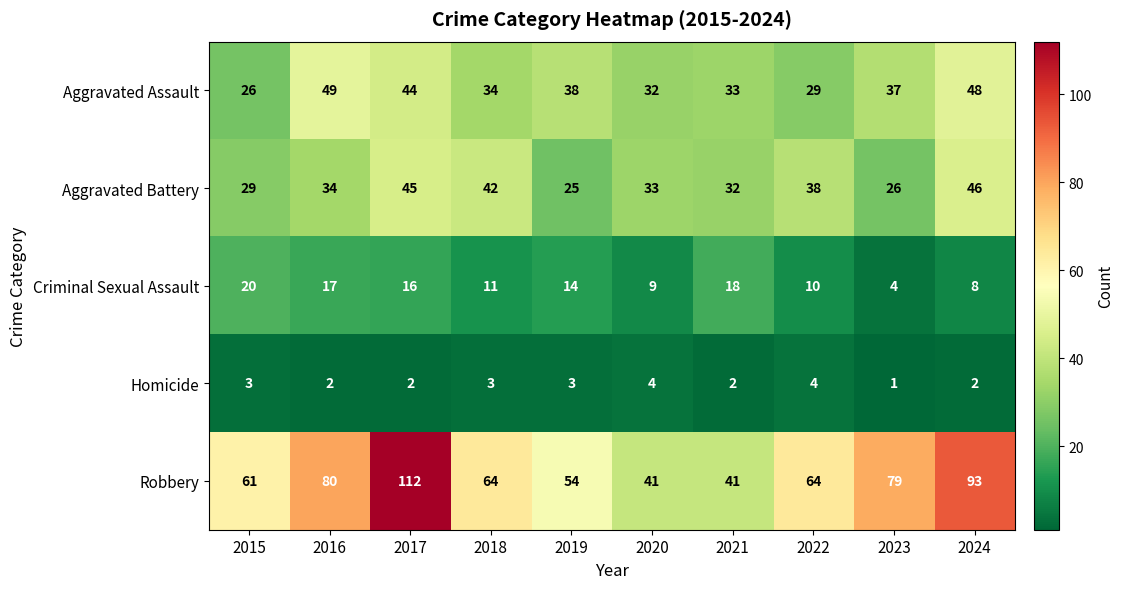

What is the difference between the second highest and minimum values in the Homicide series?

3